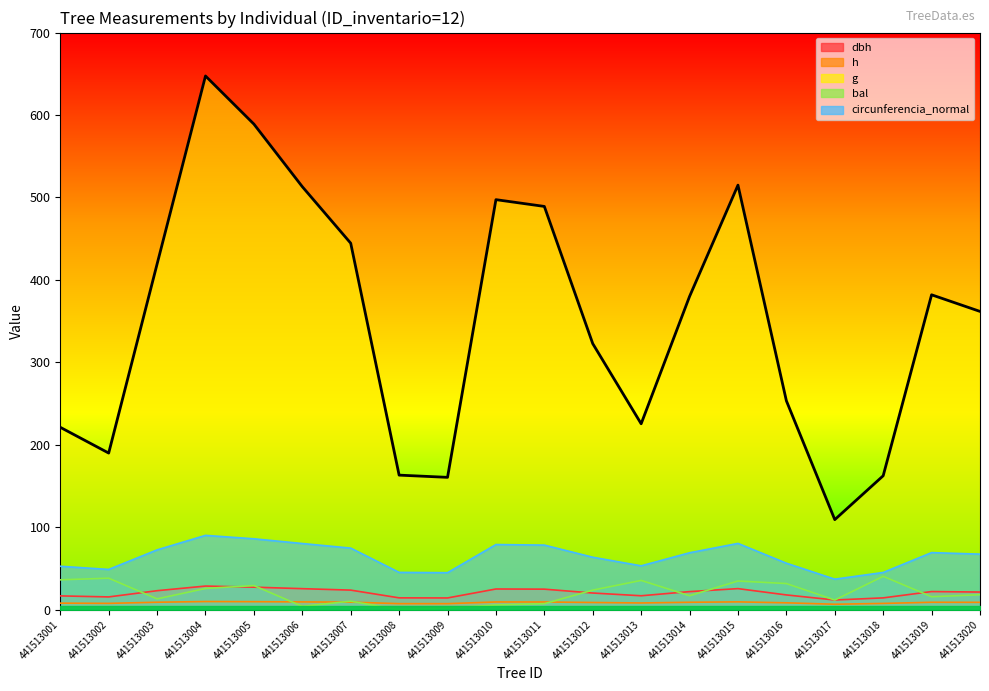

Which label corresponds to the smallest value in the chart?

441513008